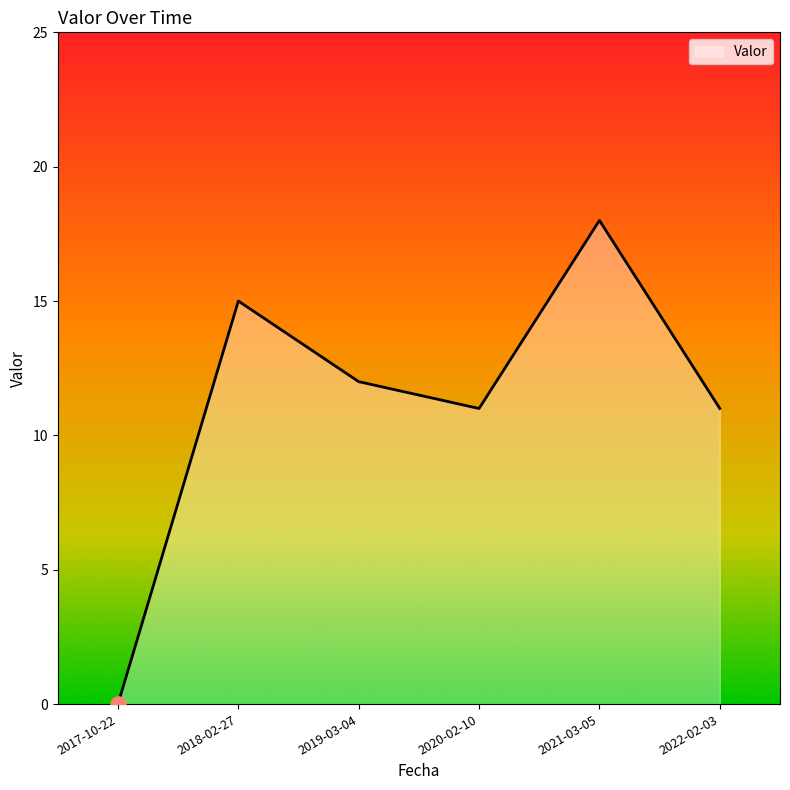

Approximately how many times larger is the value at 2022-02-03 compared to 2020-02-10?

1.0